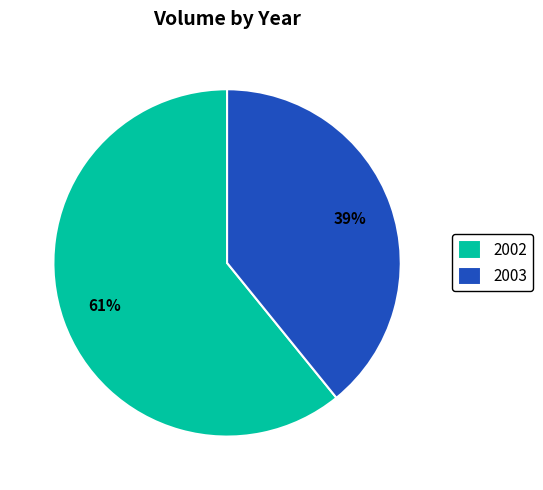

Is it true that 2003 is 50% of the pie?

False